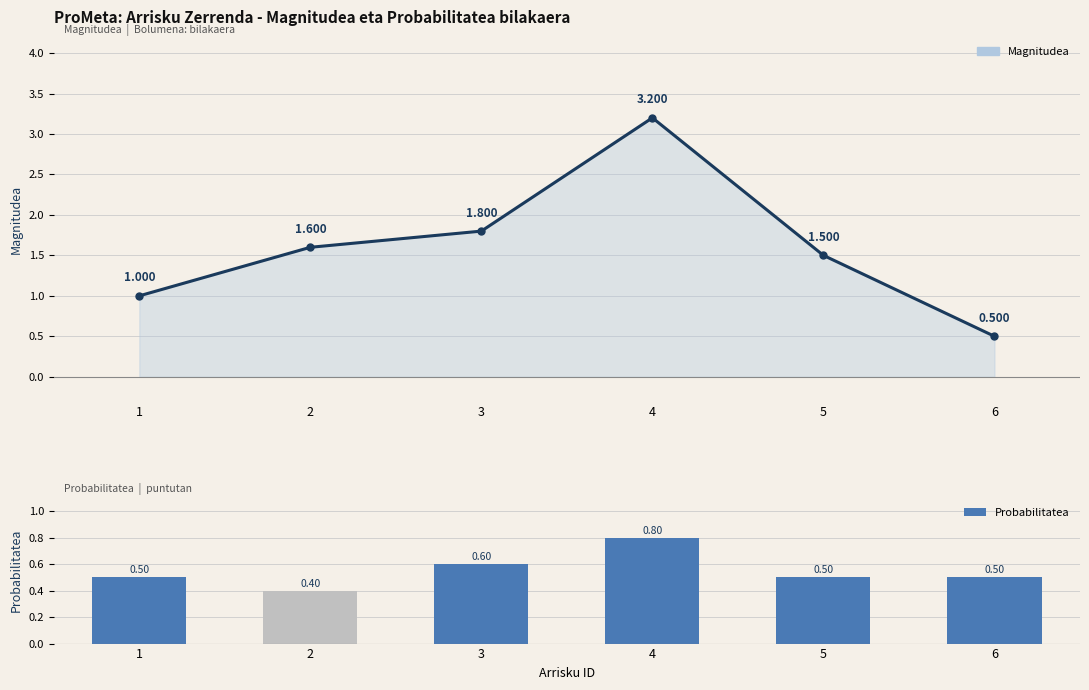

At how many categories does at least one series exceed 0?

6